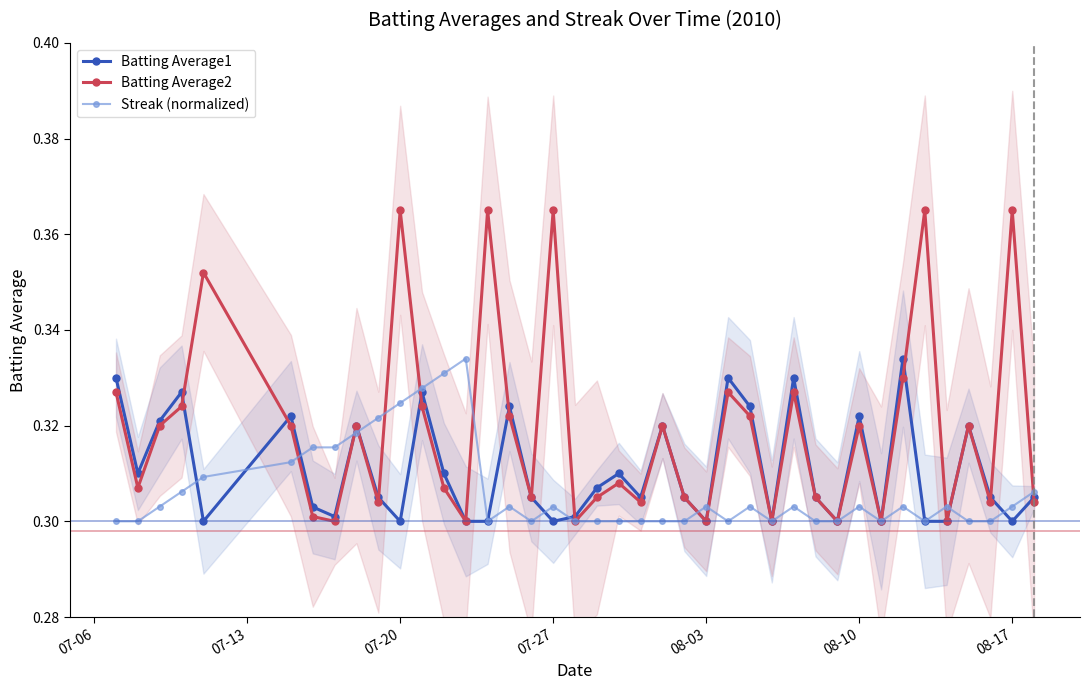

Does the chart have visible grid lines?

No